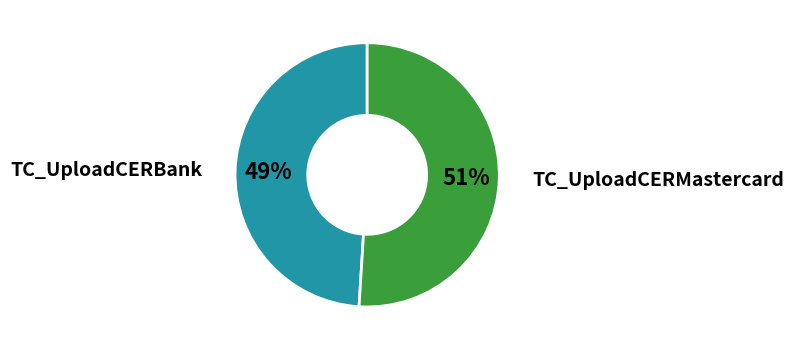

To the nearest percent, what is the average slice percentage?

50%